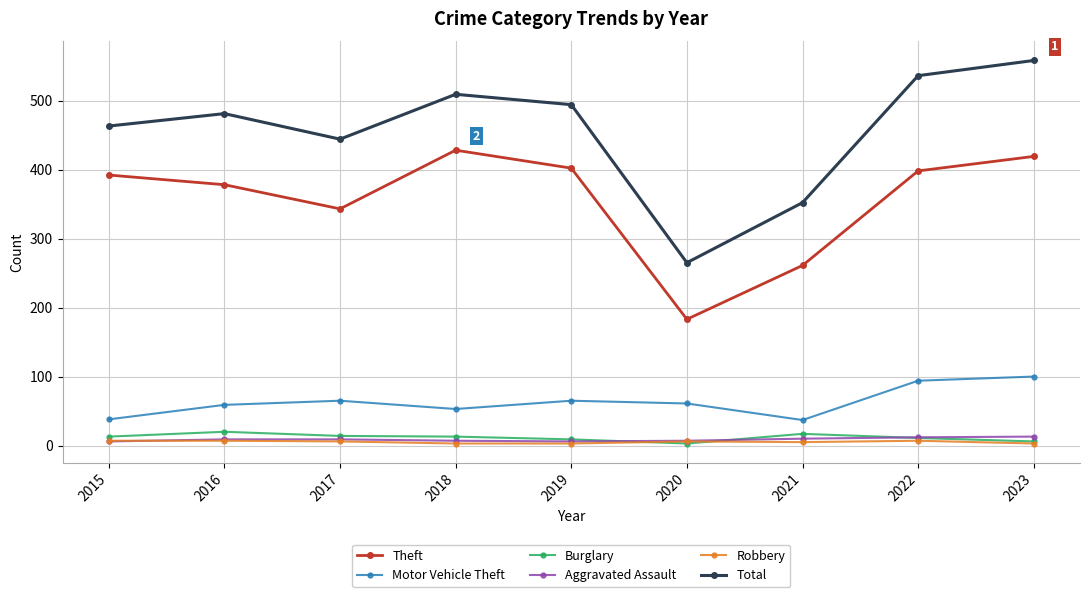

What is the value of the Robbery point at the 4th from the left?

3